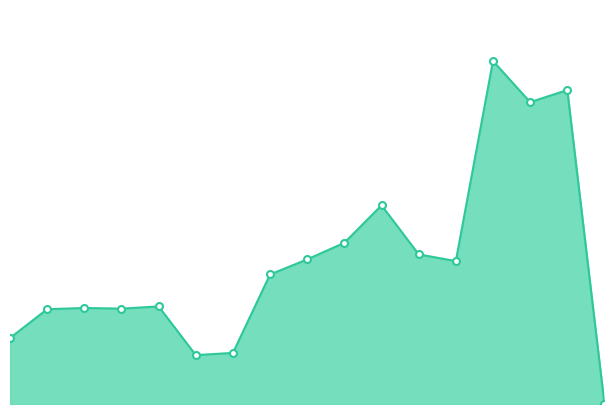

What is the label of the 7th point from the left?

29378.375